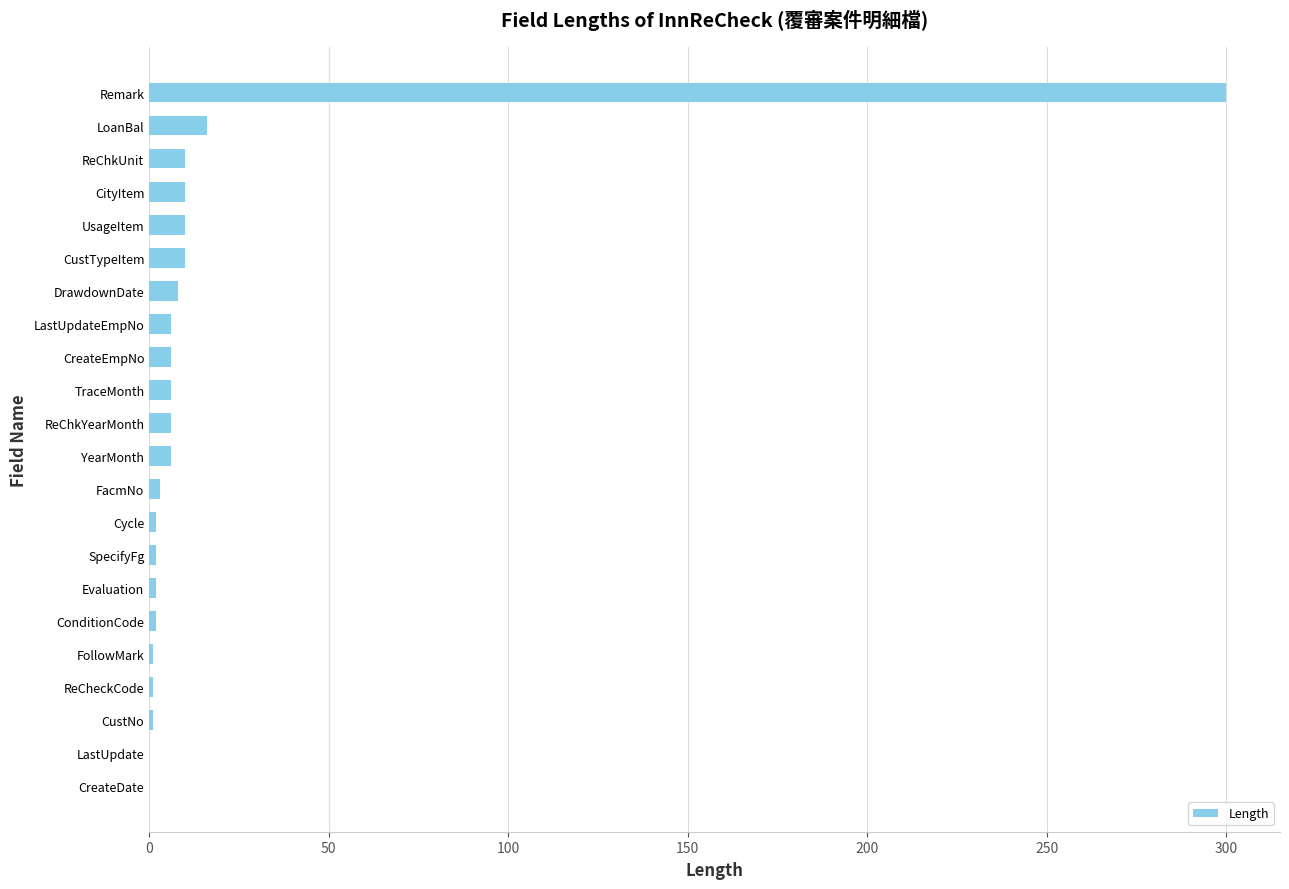

What value does the data have at Remark, to the nearest 50?

300